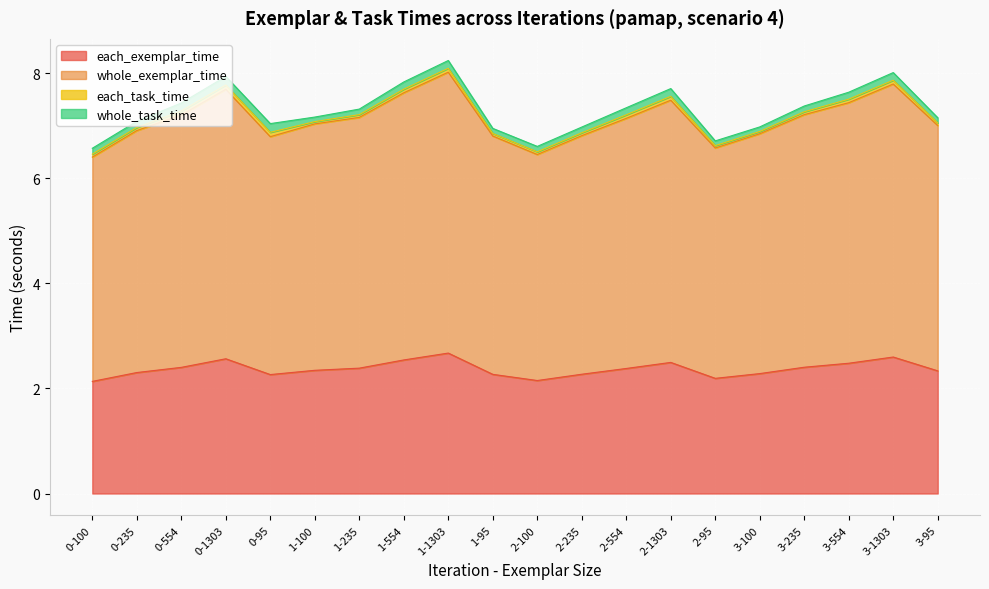

What is the total value across all series at 0-1303?

7.9